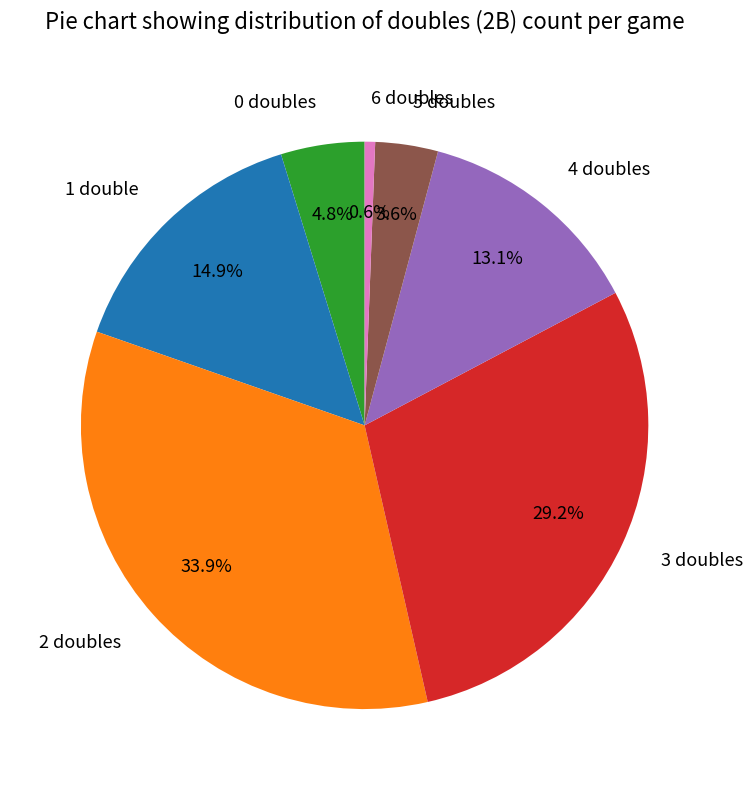

Count the number of slices in the pie.

7